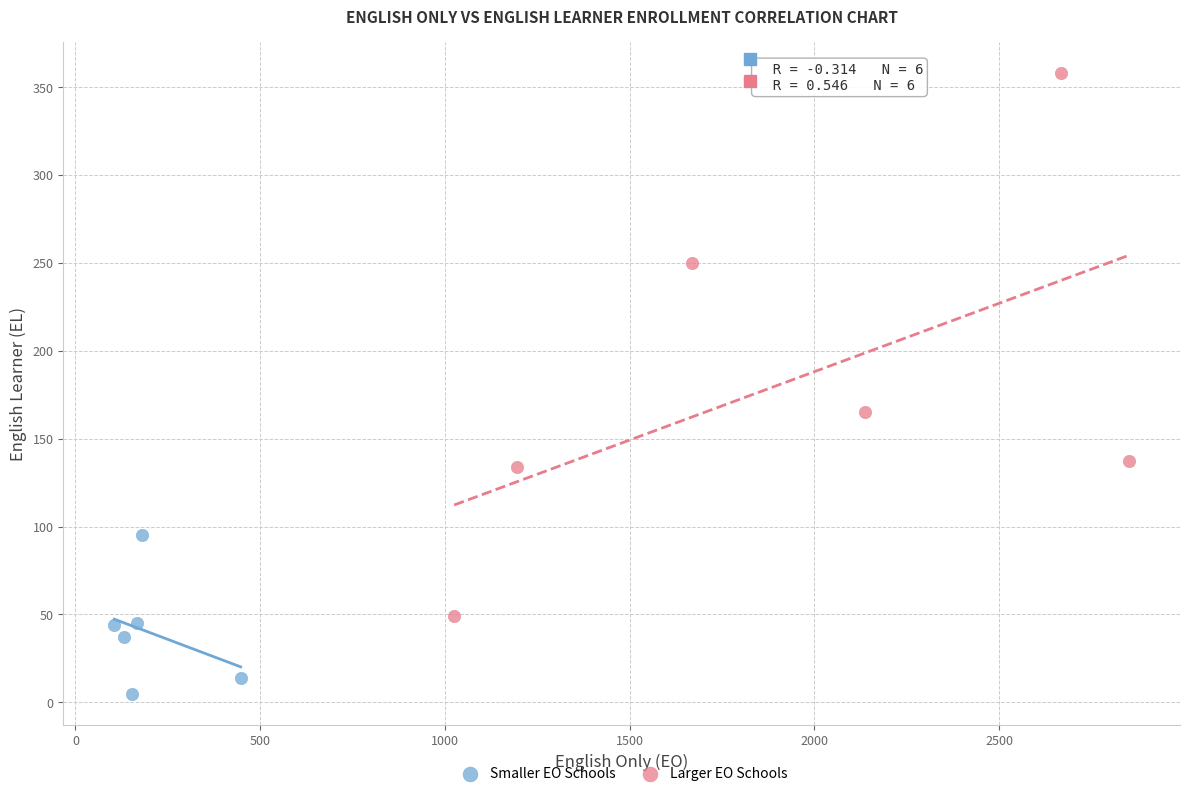

Which series has the largest Y range (max minus min)?

Larger EO Schools